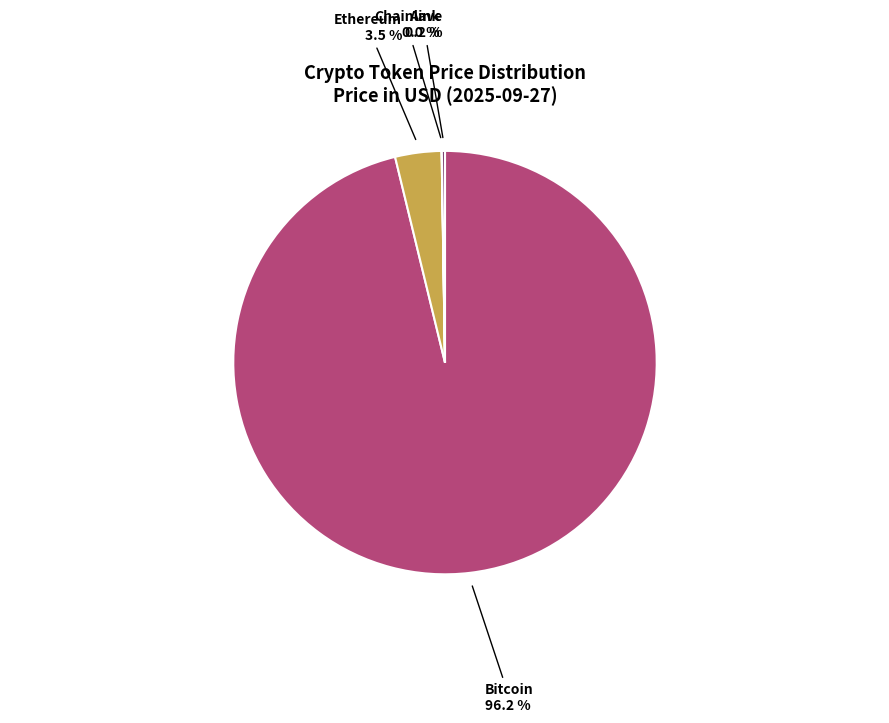

Does any single category account for the majority?

Yes